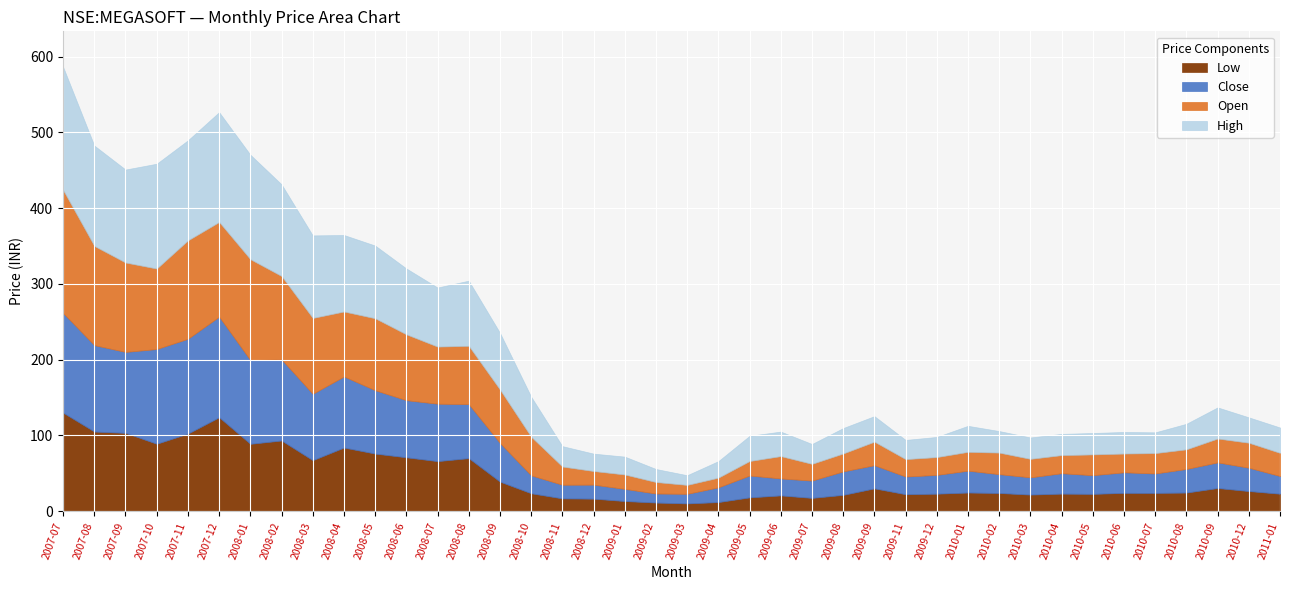

What is the value of the Low point at the 7th from the left?

88.9